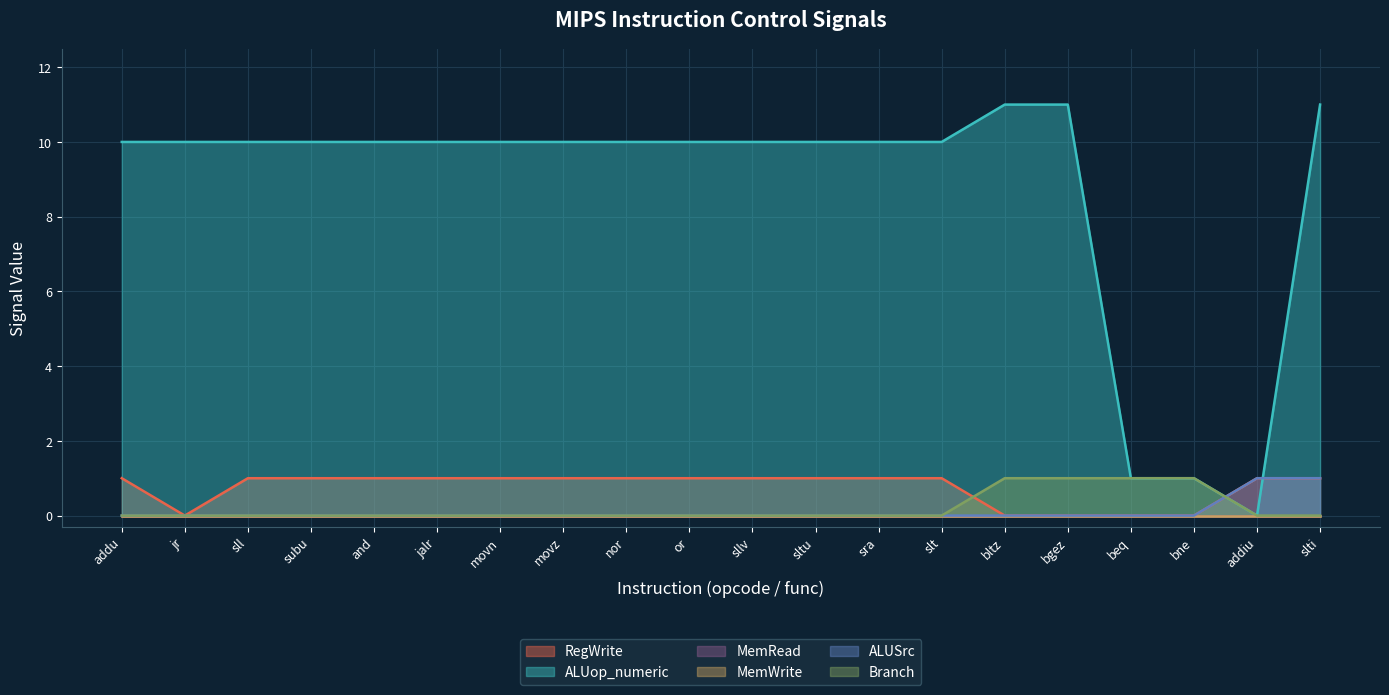

What is the label of the 17th point from the right?

subu